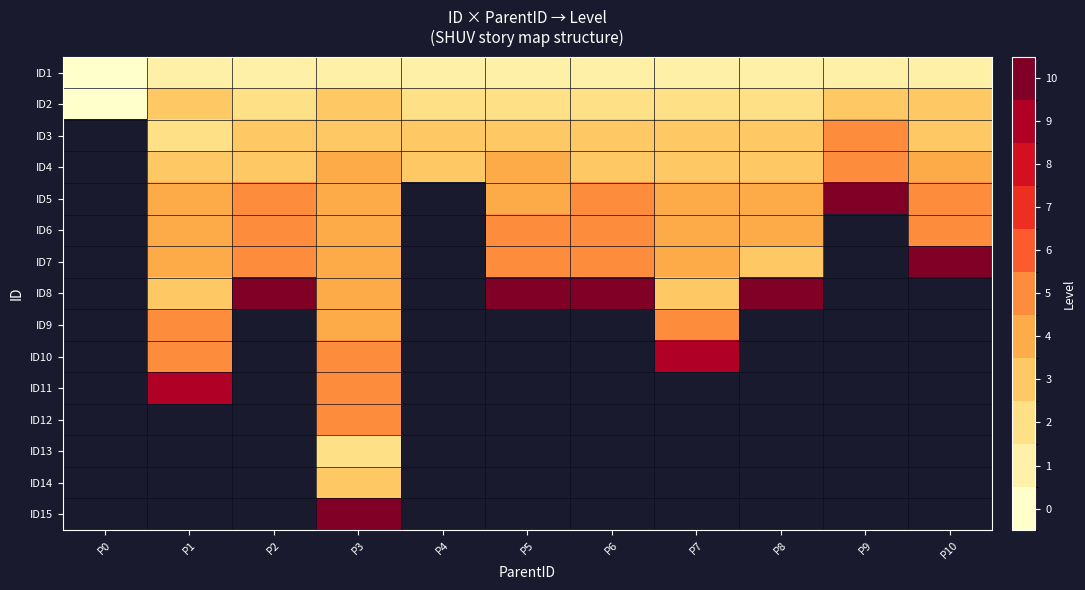

At which category does the chart reach its peak across all series?

P9